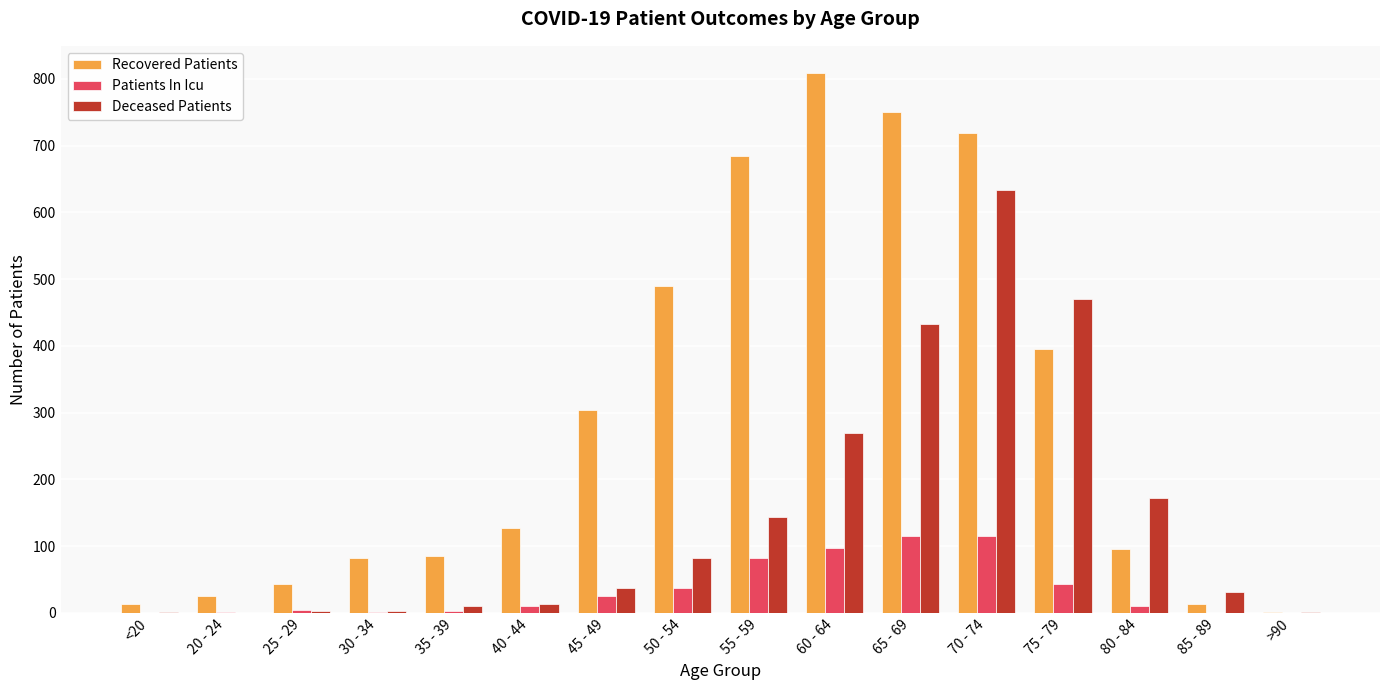

Is it true that Deceased Patients equals 247 at 55 - 59?

False